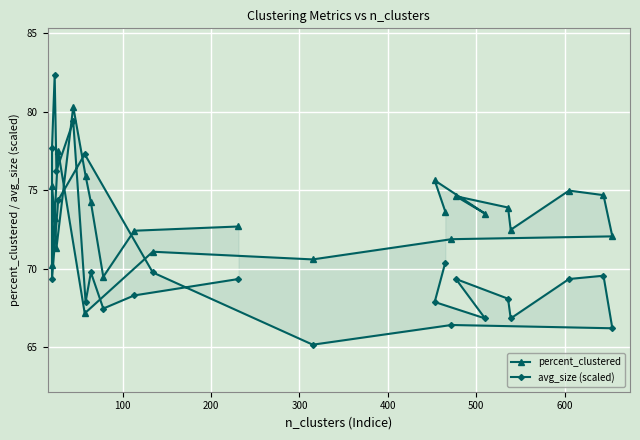

List the series in order of their overall mean, lowest first.

avg_size (scaled), percent_clustered